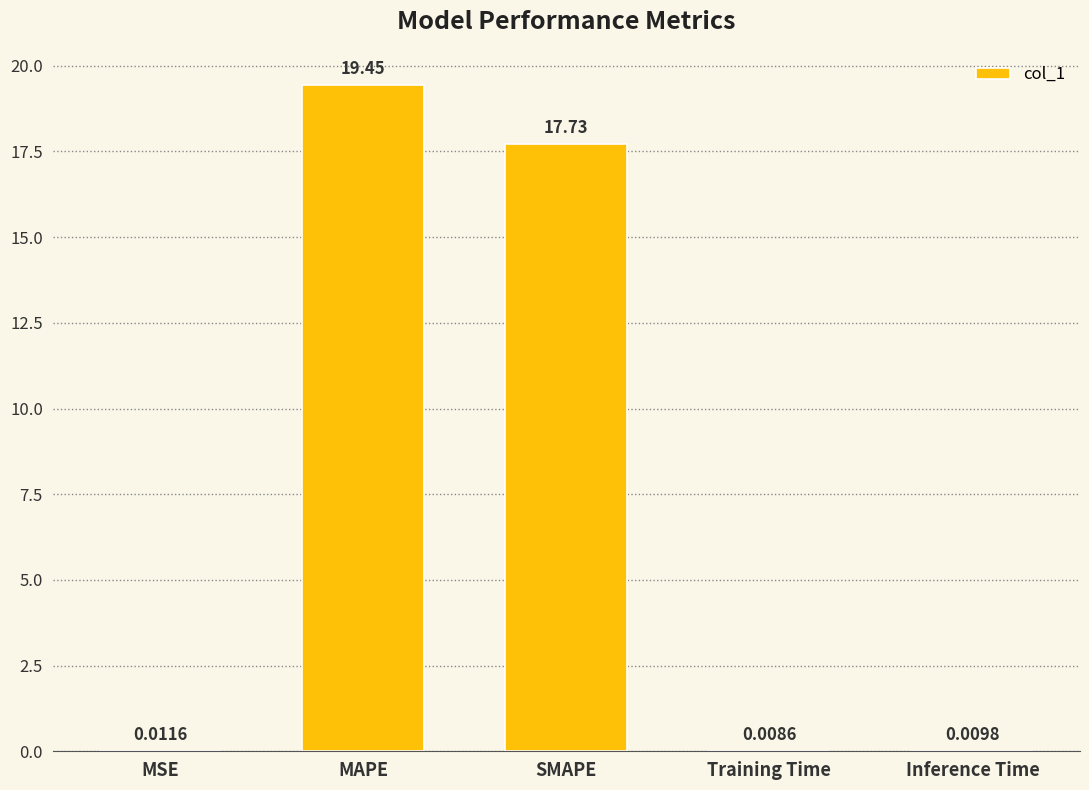

What is the sum of the values at MAPE and MSE?

19.5